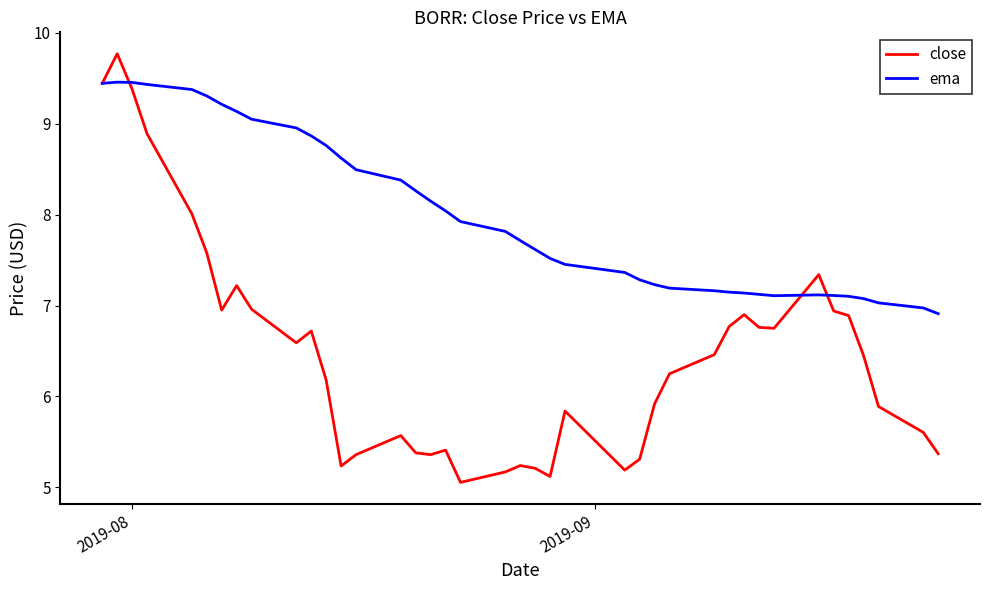

Rank the series by their average value, from highest to lowest.

ema, close